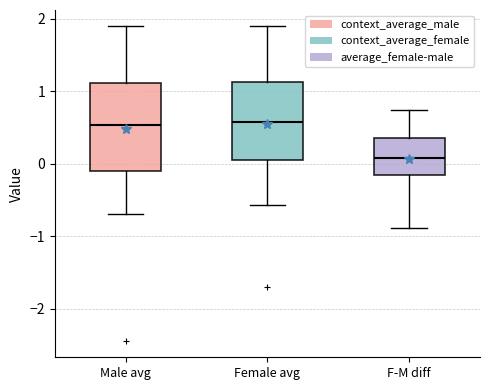

Reading left to right, read every box against the y-axis: the position of its median line, the range the box covers, and the ends of its whiskers. The values are not printed on the chart, so give them approximately, as read against the axis.

Male avg: median 0.5, box -0.1 to 1.1, whiskers -0.7 to 1.9
Female avg: median 0.6, box 0.1 to 1.1, whiskers -0.6 to 1.9
F-M diff: median 0.1, box -0.2 to 0.4, whiskers -0.9 to 0.7